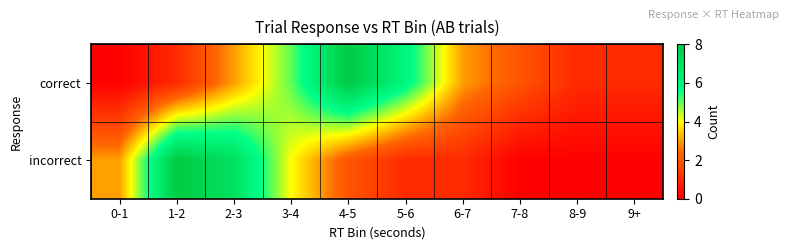

Reading left to right, extract all data points from this chart.

correct: 0-1=0	1-2=1	2-3=3	3-4=5	4-5=8	5-6=6	6-7=3	7-8=2	8-9=1	9+=1
incorrect: 0-1=3	1-2=8	2-3=7	3-4=4	4-5=2	5-6=1	6-7=1	7-8=0	8-9=0	9+=0